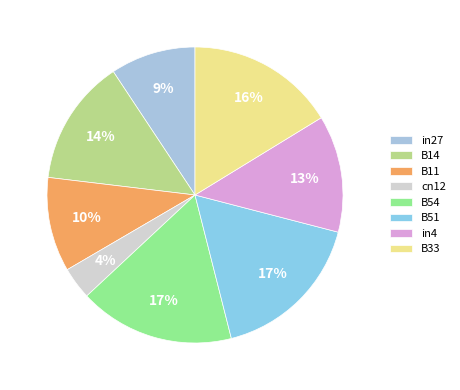

Is B11 the majority of the pie?

No